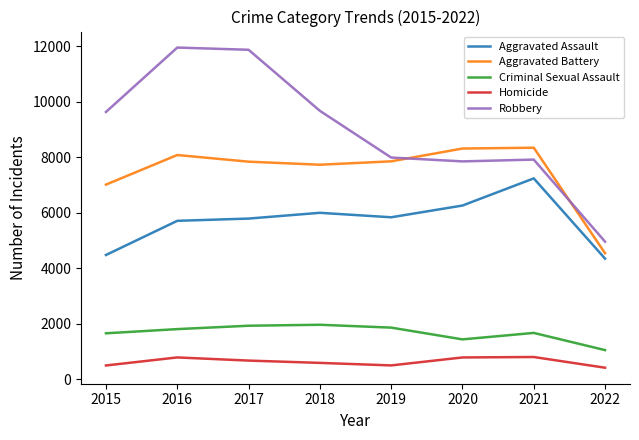

What is the lowest value of the Aggravated Assault series?

4349